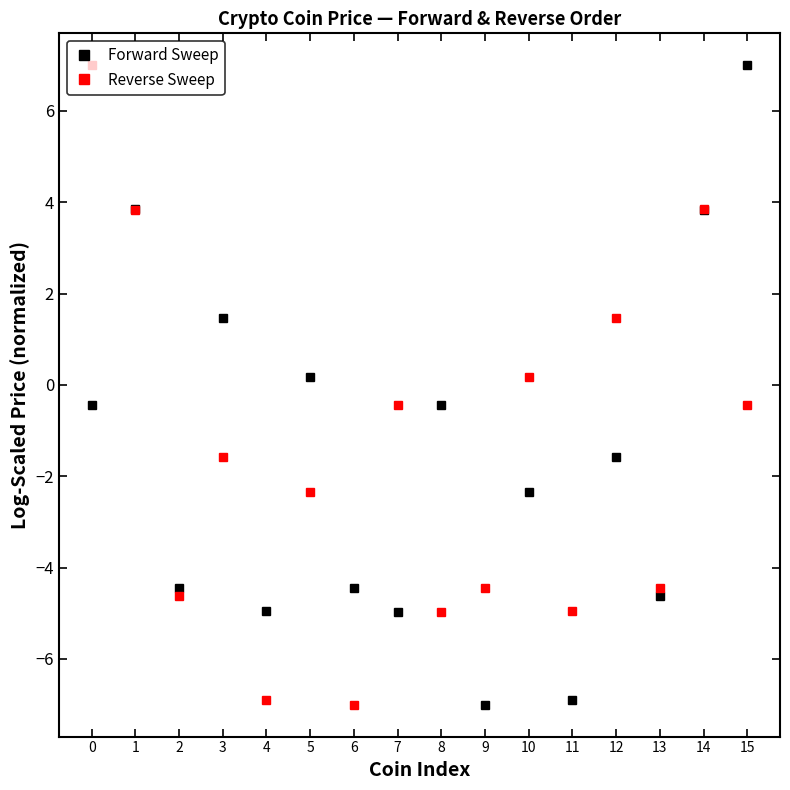

True or false: Reverse Sweep has a value of -0.4 at 7.

True